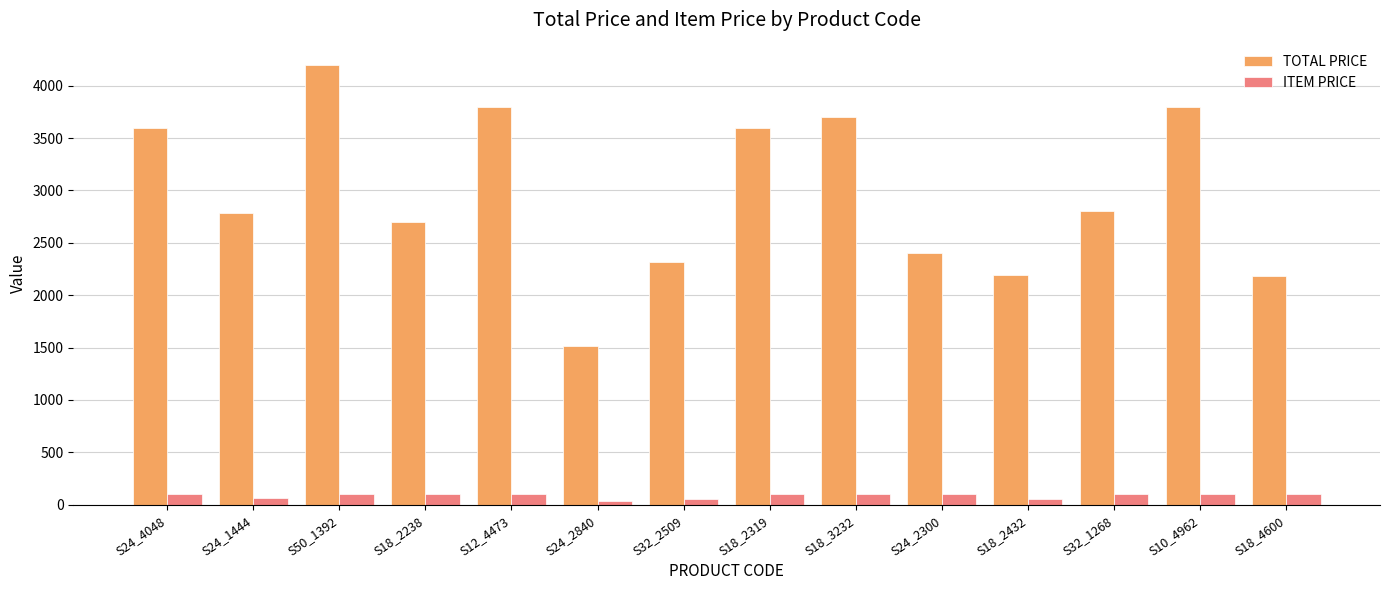

Rank the series by their maximum value, from highest to lowest.

TOTAL PRICE, ITEM PRICE